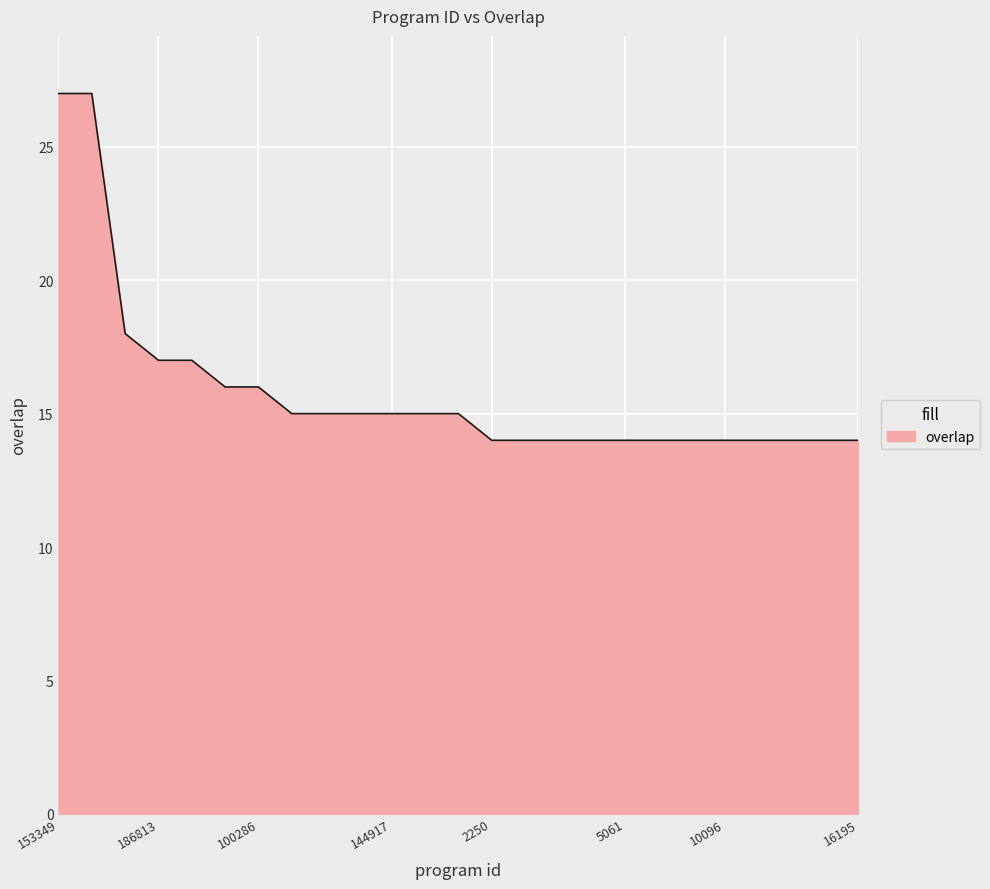

What is the difference between the maximum and minimum values?

13